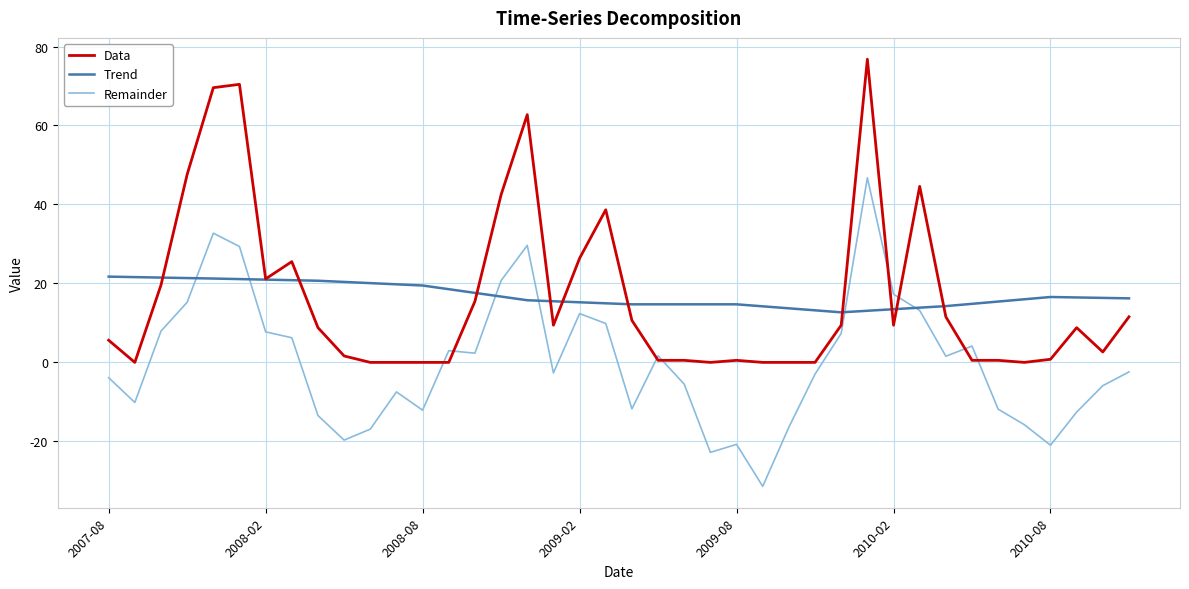

List the series in order of their peak value, lowest first.

Trend, Remainder, Data